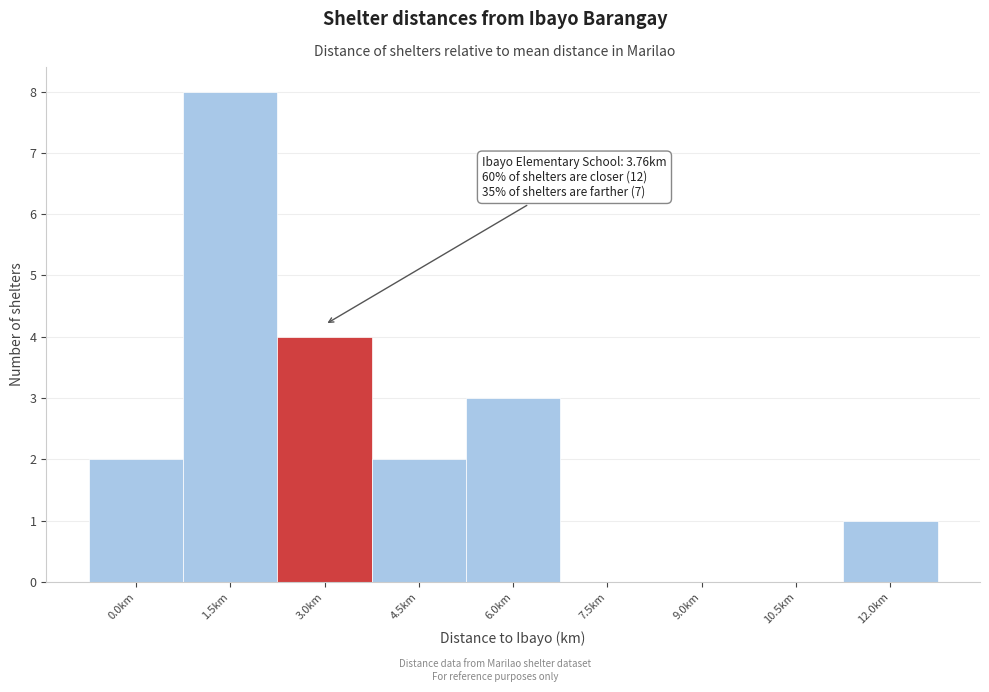

What is the ratio of the value at 6.0km to the value at 4.5km?

1.5